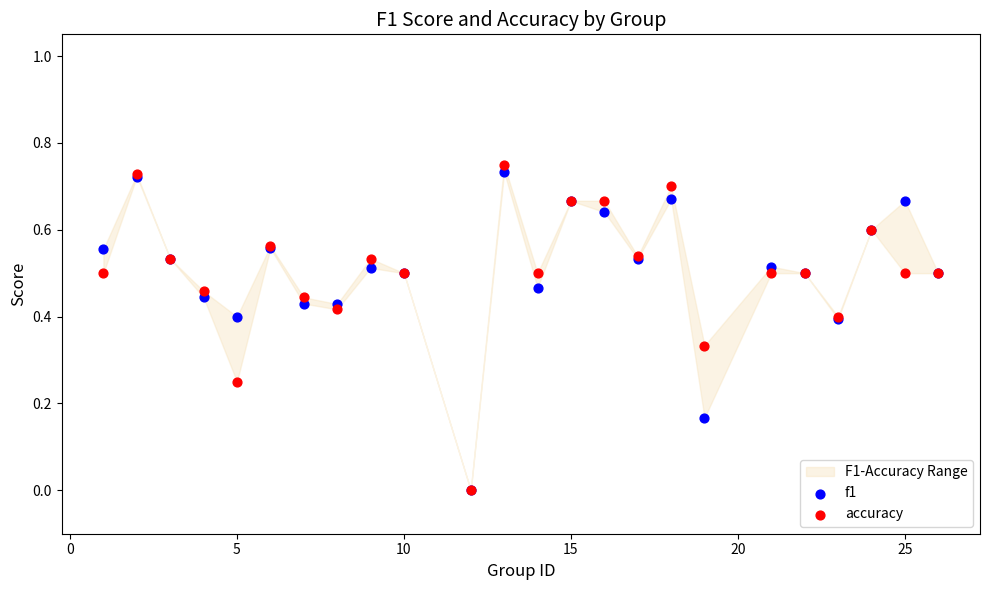

Which series has the widest spread of Y values?

accuracy